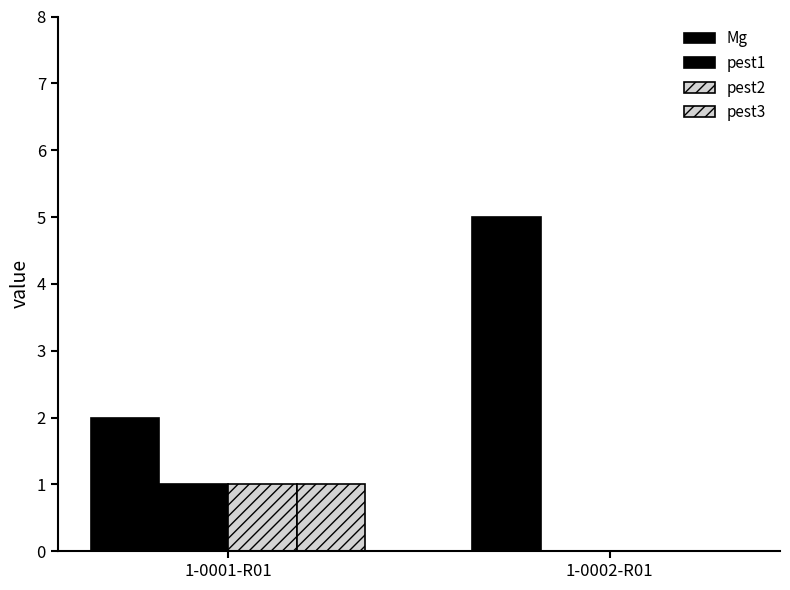

Does the chart contain stacked bars?

No